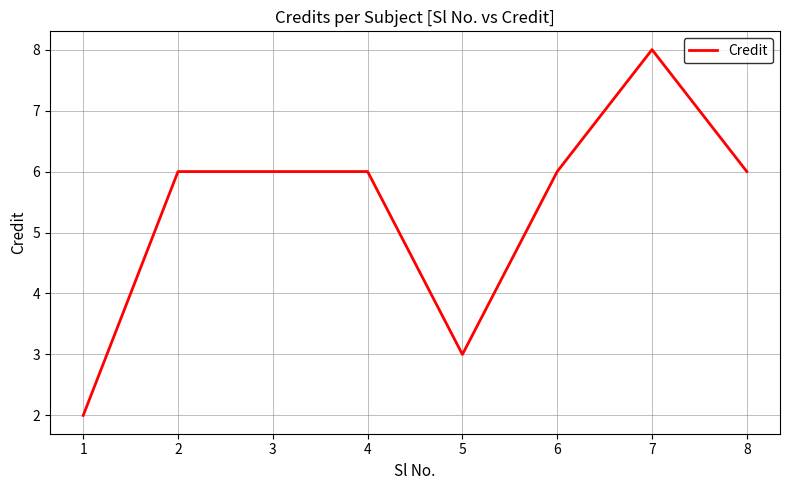

Reading left to right, transcribe all the data shown in this chart.

2	6	6	6	3	6	8	6